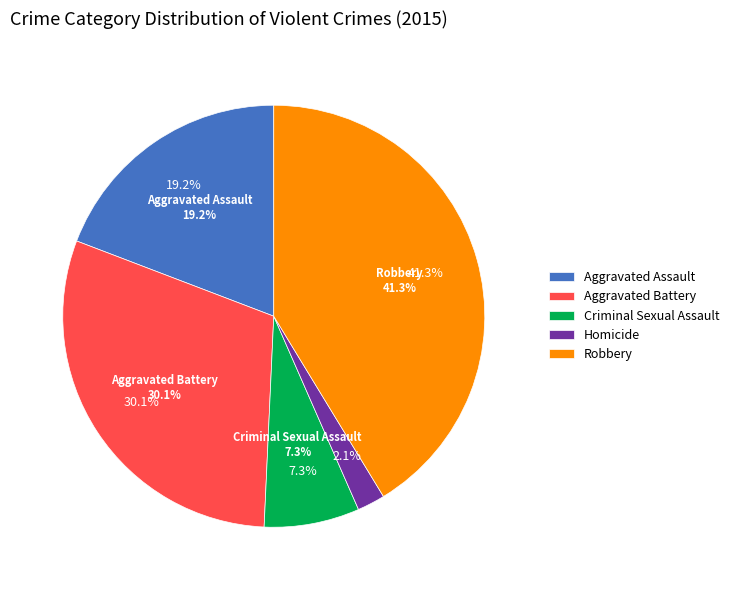

Rank the categories by value from lowest to highest.

Homicide, Criminal Sexual Assault, Aggravated Assault, Aggravated Battery, Robbery